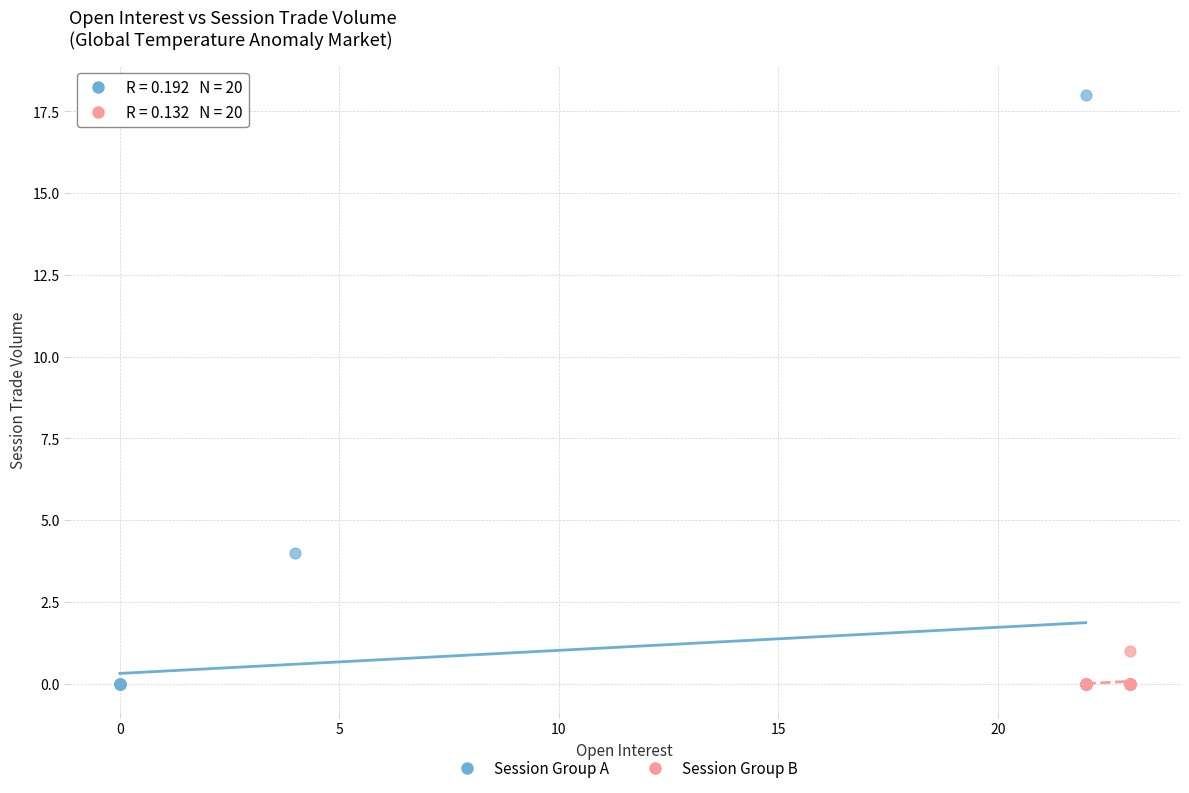

What are all the series names shown in the legend?

Session Group A, Session Group B